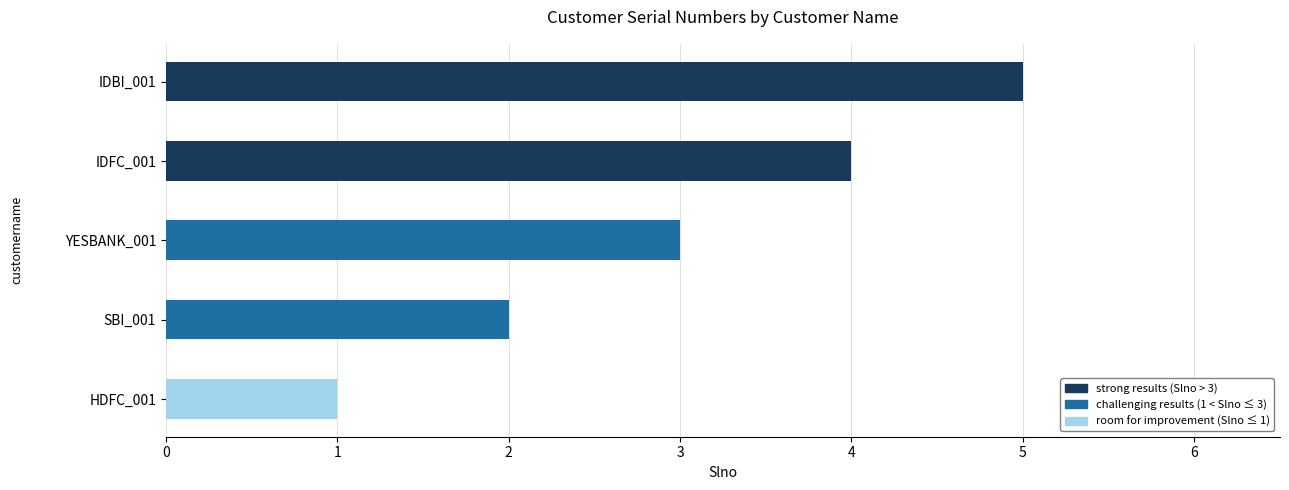

The chart shows a value of 3 at YESBANK_001. True or false?

True